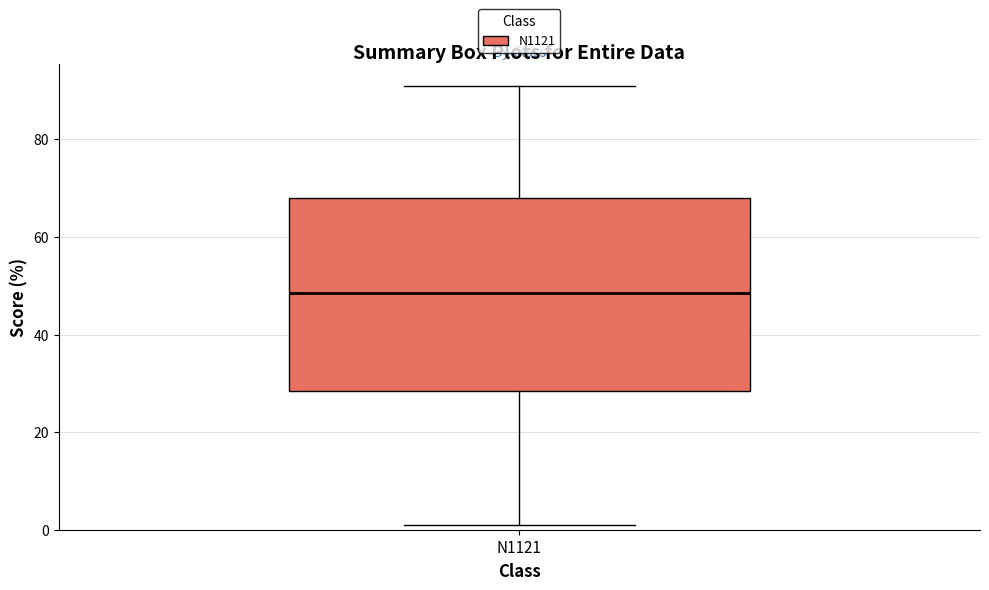

Transcribe this box plot: give where the median line is, the range the box spans, and where the two whiskers end, as read against the y-axis. The values are not printed on the chart, so give them approximately, as read against the axis.

median 48, box 28 to 68, whiskers 2 to 92